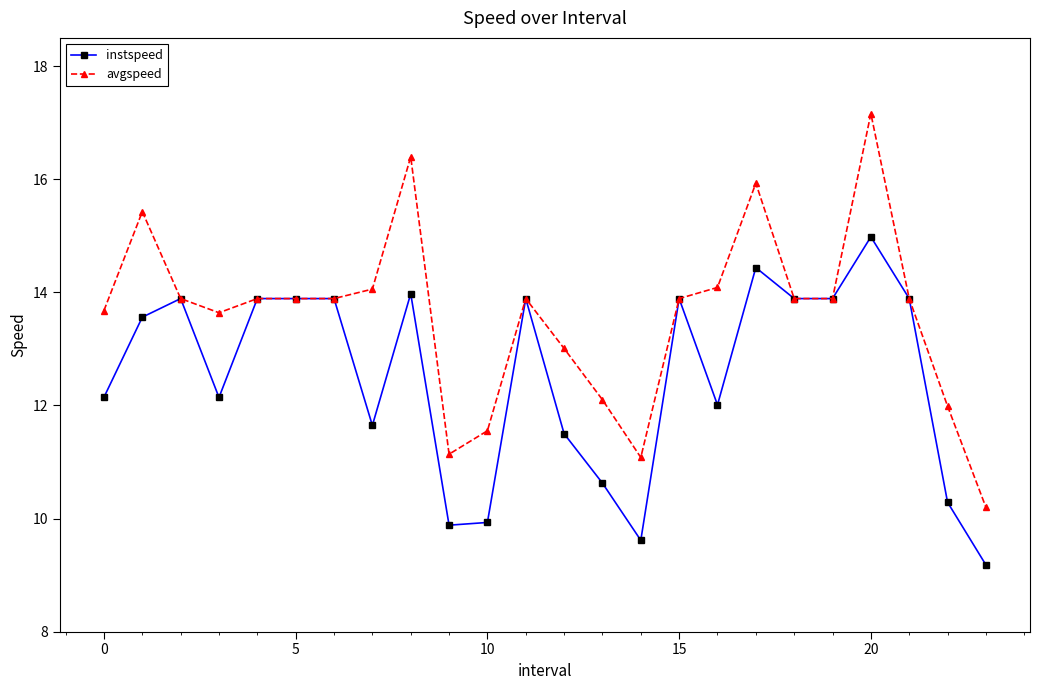

What is the sum of all instspeed values?

300.9